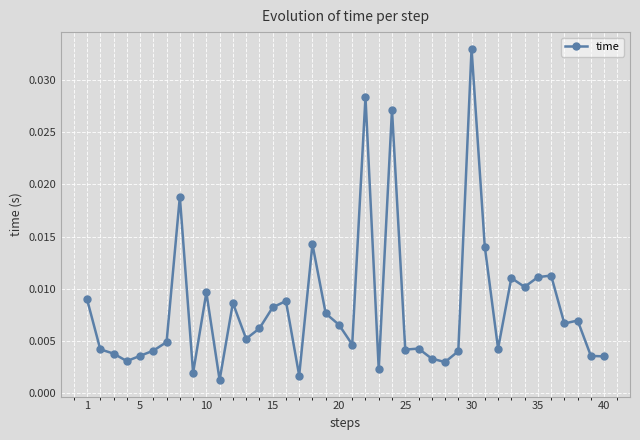

True or false: the data has more than 2 interior local peaks.

True